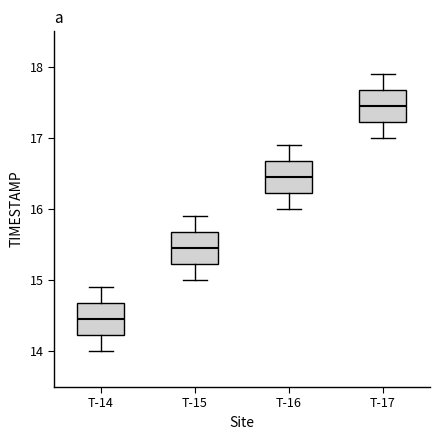

Reading left to right, read every box against the y-axis: the position of its median line, the range the box covers, and the ends of its whiskers. The values are not printed on the chart, so give them approximately, as read against the axis.

T-14: median 14.5, box 14.2 to 14.7, whiskers 14.0 to 14.9
T-15: median 15.5, box 15.2 to 15.7, whiskers 15.0 to 15.9
T-16: median 16.5, box 16.2 to 16.7, whiskers 16.0 to 16.9
T-17: median 17.5, box 17.2 to 17.7, whiskers 17.0 to 17.9